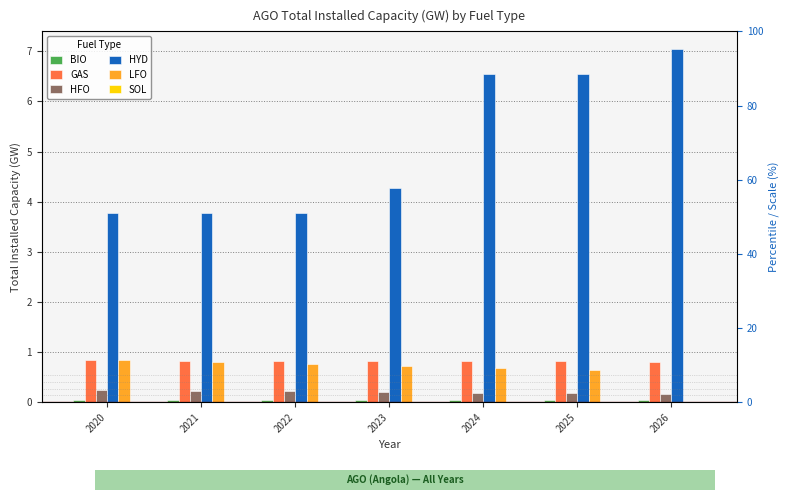

At how many categories does at least one series exceed 1?

7